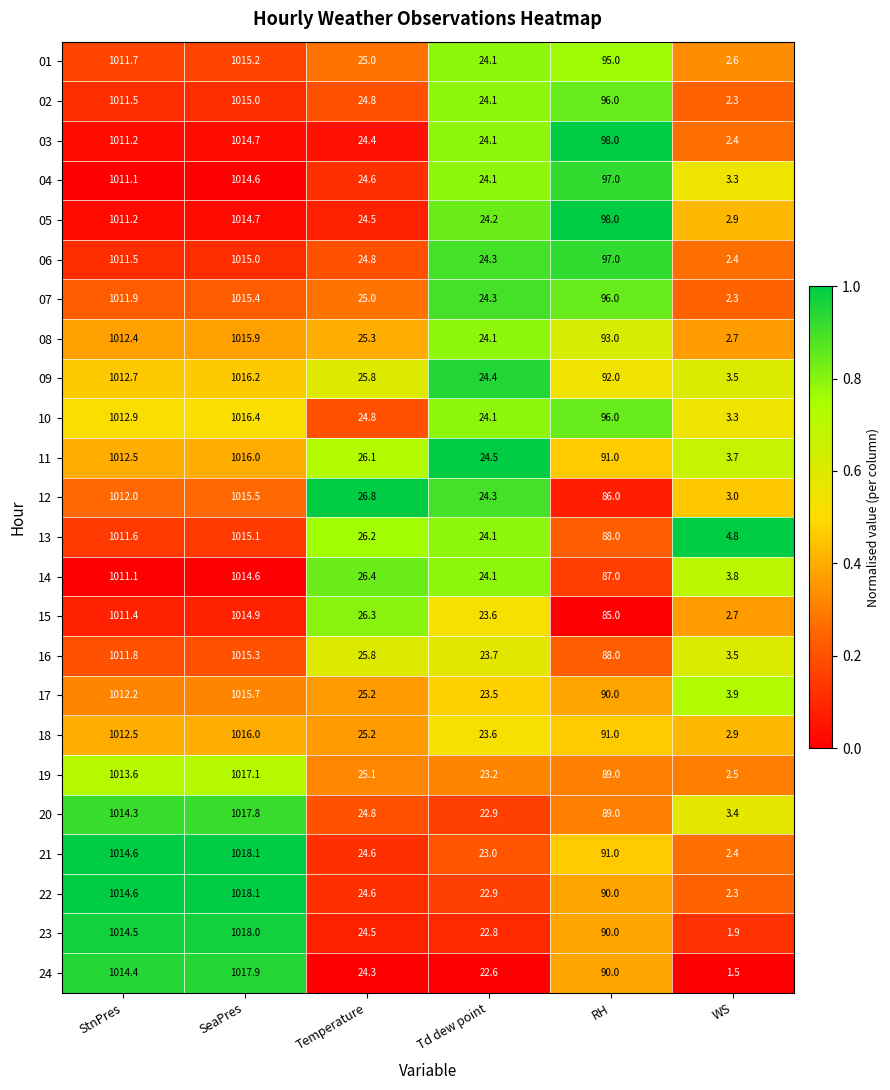

Between StnPres and Td dew point, which series saw the biggest shift?

24